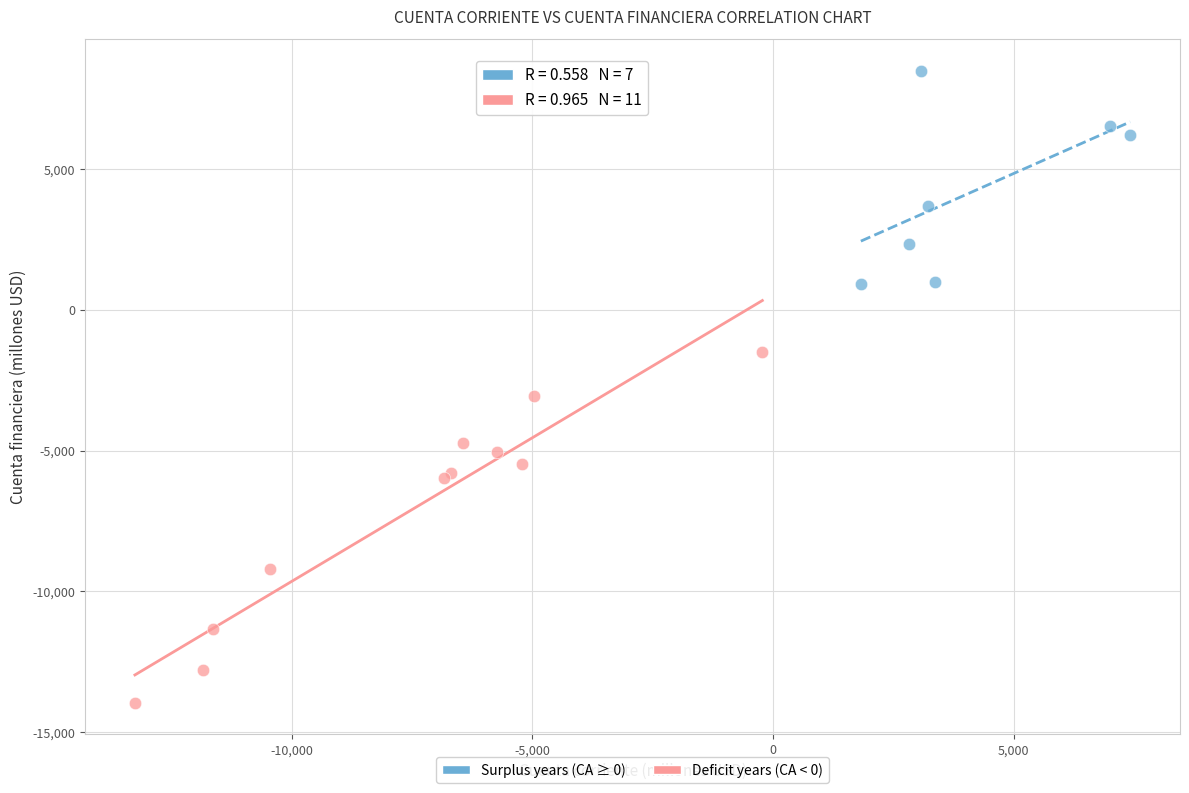

Which series reaches the minimum Y coordinate?

Deficit years (CA < 0)